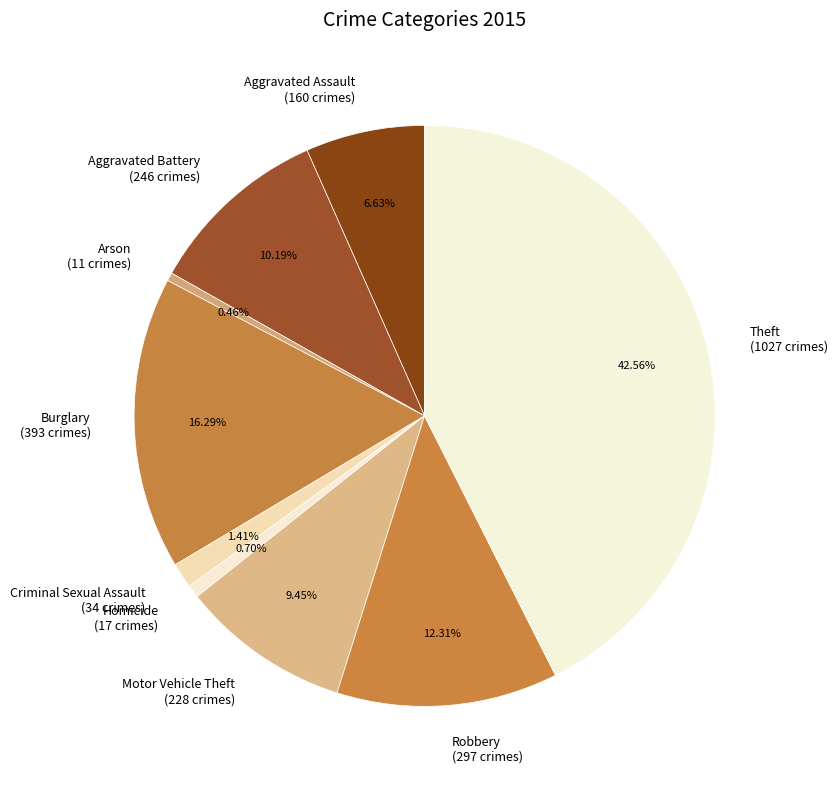

Count the number of slices in the pie.

9